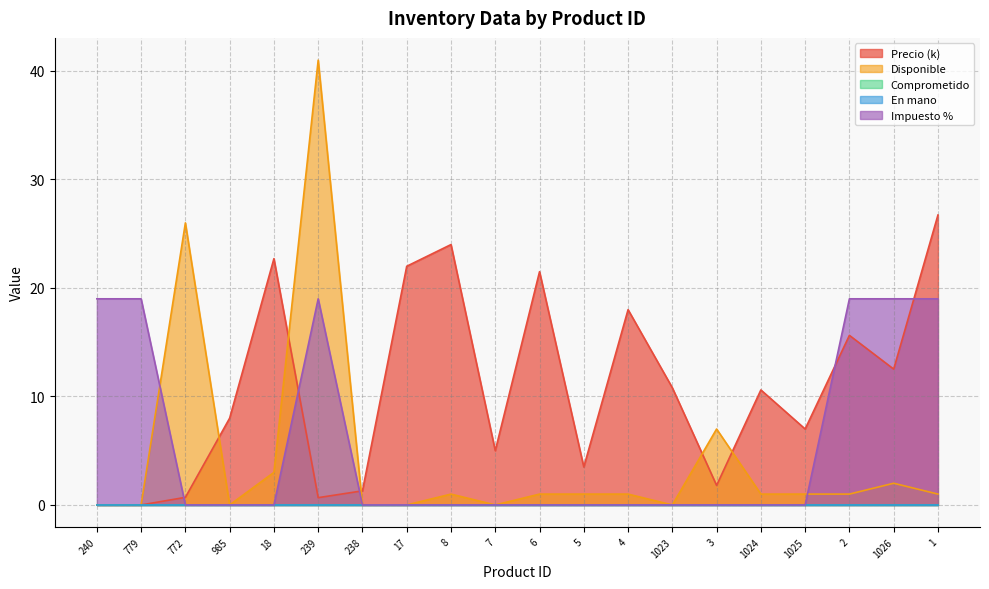

How many lines are shown in the chart?

5